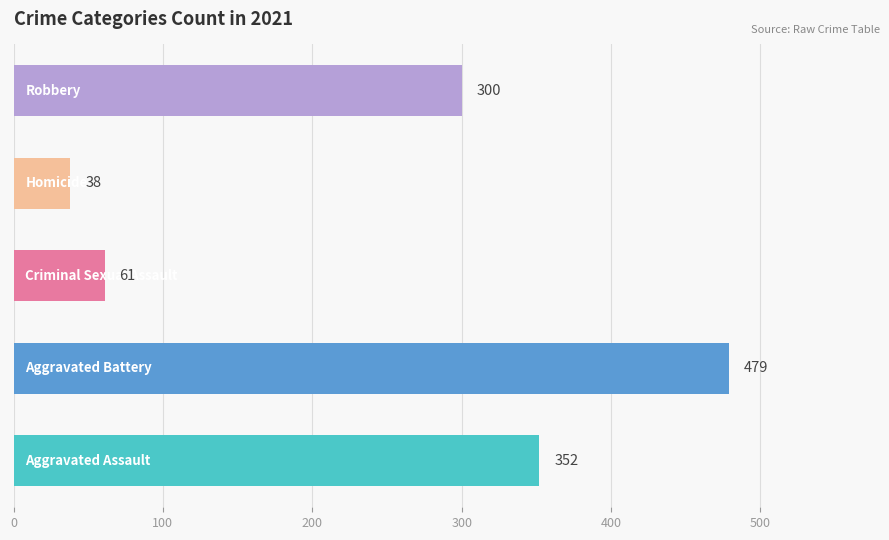

What is the smallest value displayed?

38